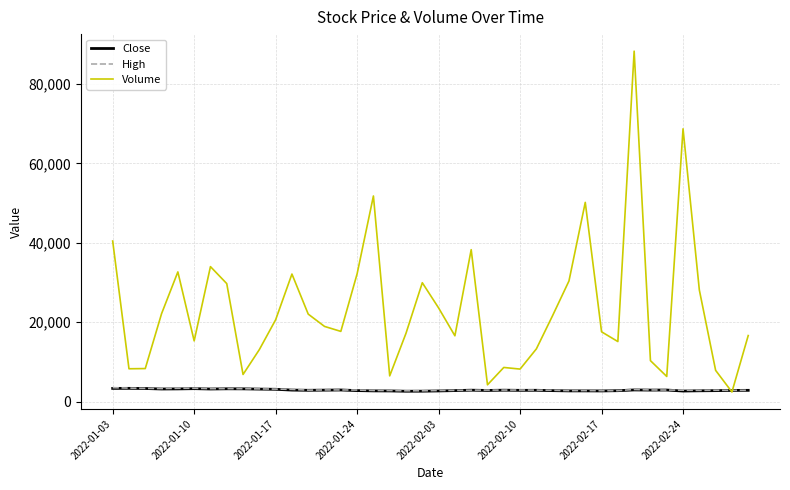

Which series has the largest total across all categories?

Volume